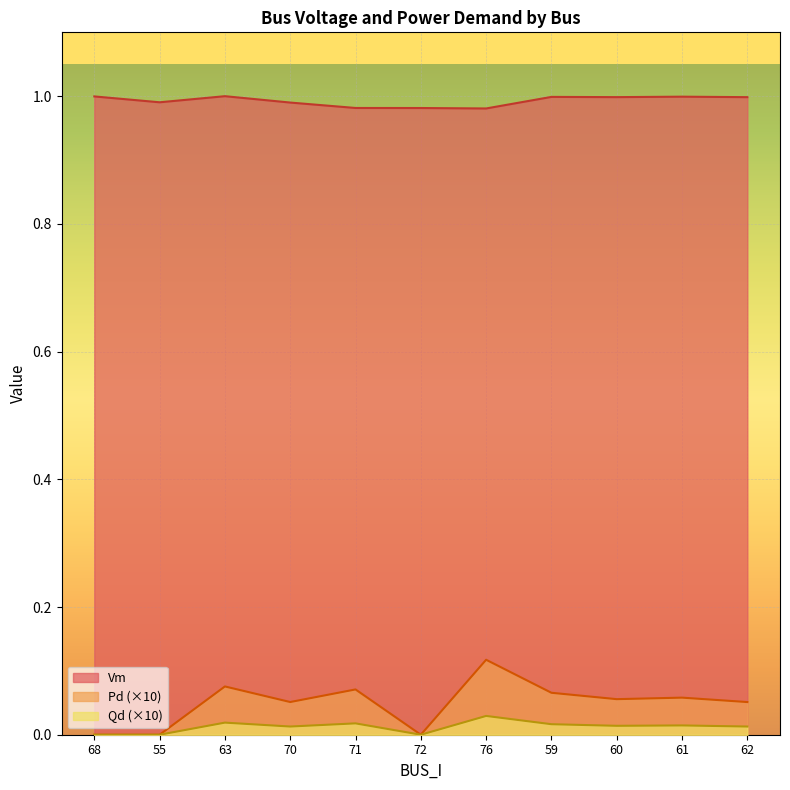

What is the label of the 10th point from the right?

55